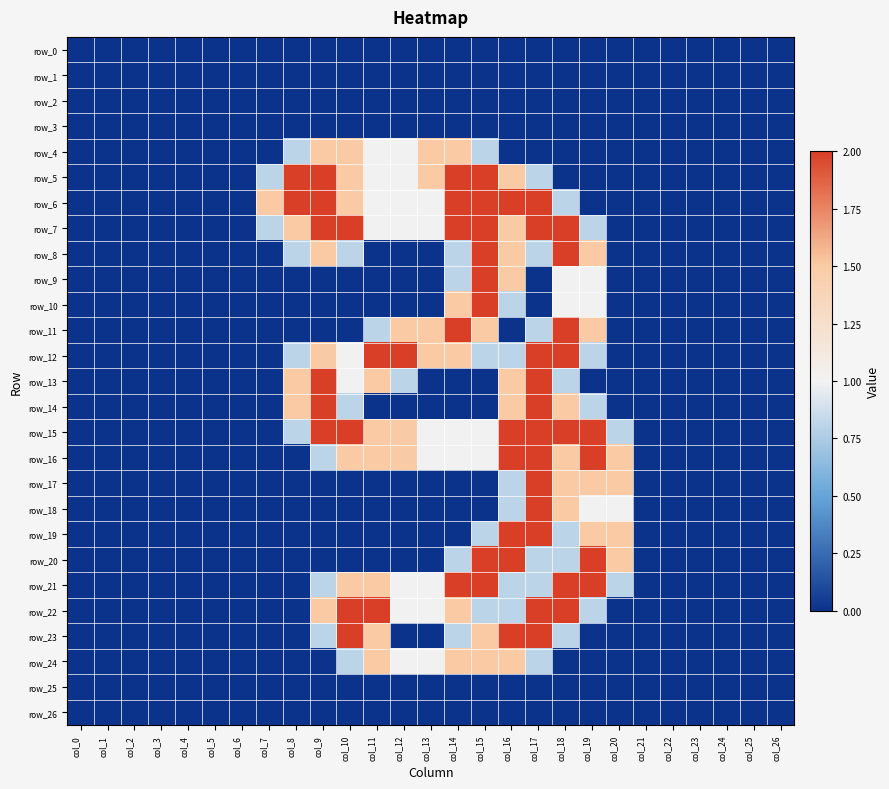

The value of row_12 at col_21 is 1.2. True or false?

False